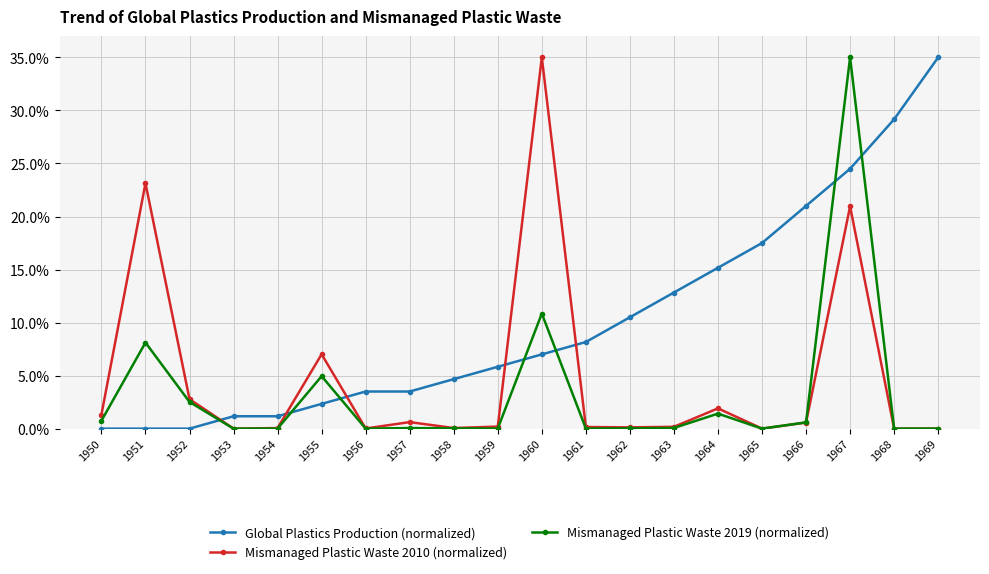

Is the value of Global Plastics Production (normalized) at 1967 greater than the value of Mismanaged Plastic Waste 2010 (normalized) at 1954?

Yes